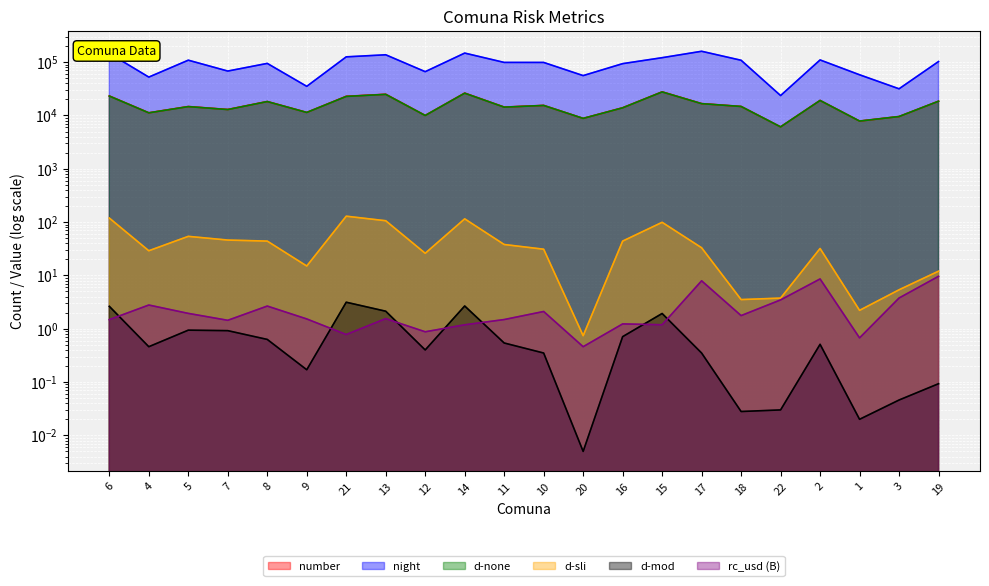

What is the minimum value for d-none?

6105.0